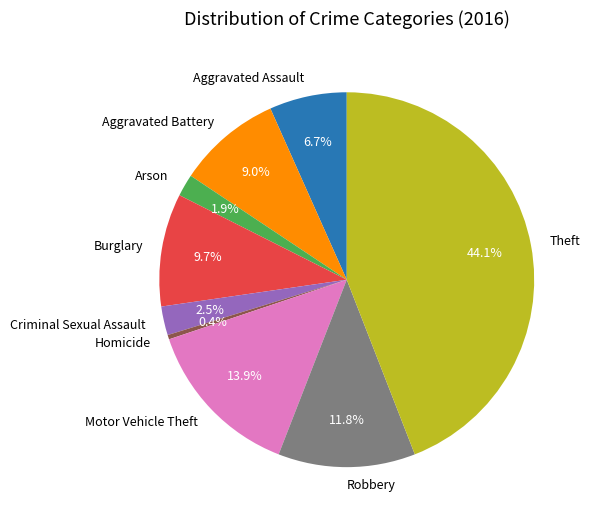

What is the total percentage of Aggravated Battery and Arson?

10.9%